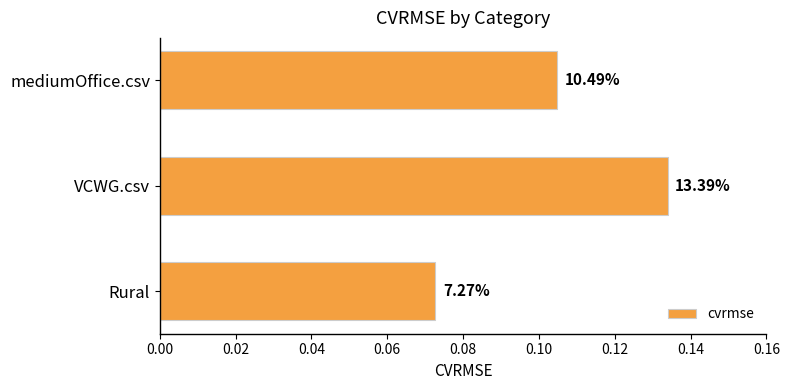

What is the average value?

0.1